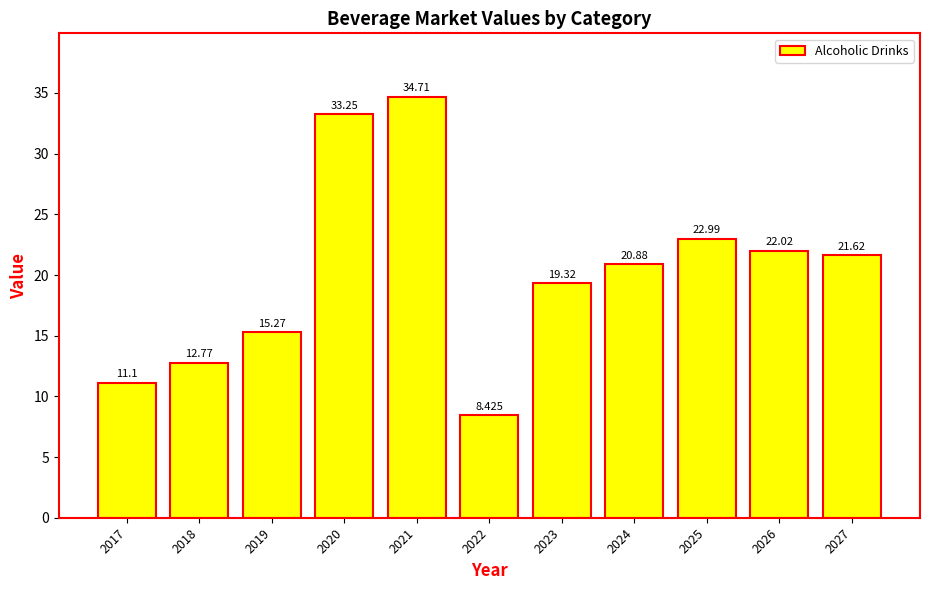

Which label corresponds to the largest value in the chart?

2021